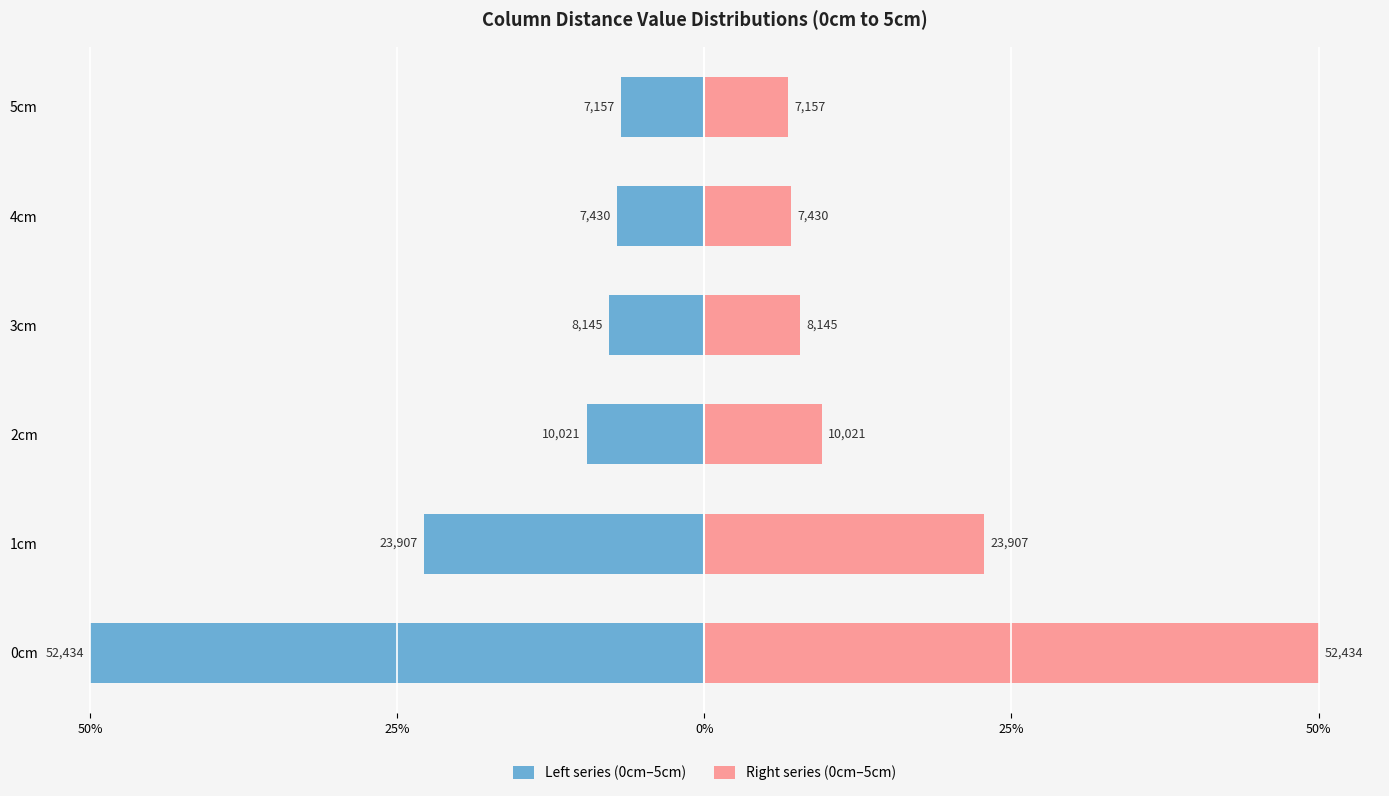

The Left series (0cm–5cm) series shows -22.8 at 1cm. True or false?

True